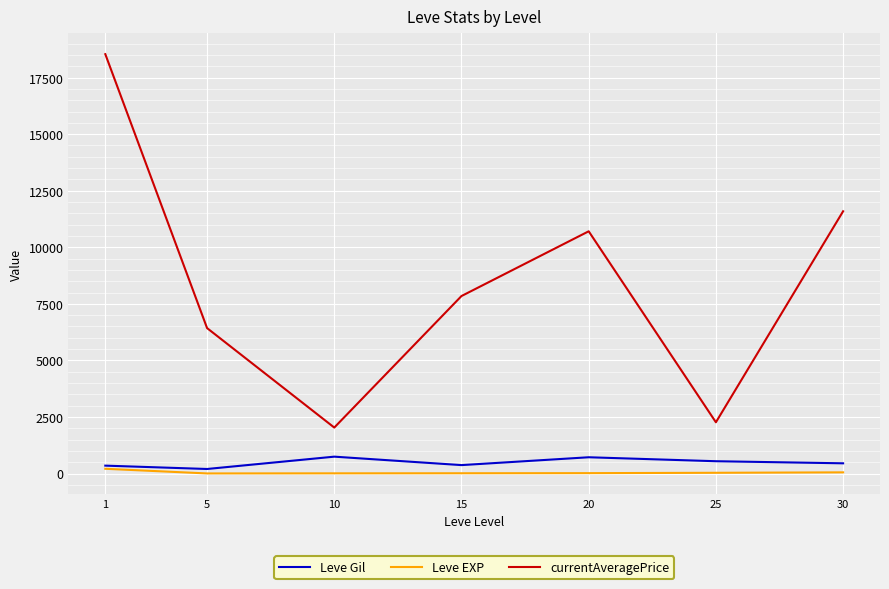

True or false: currentAveragePrice and Leve EXP cross at least once.

False